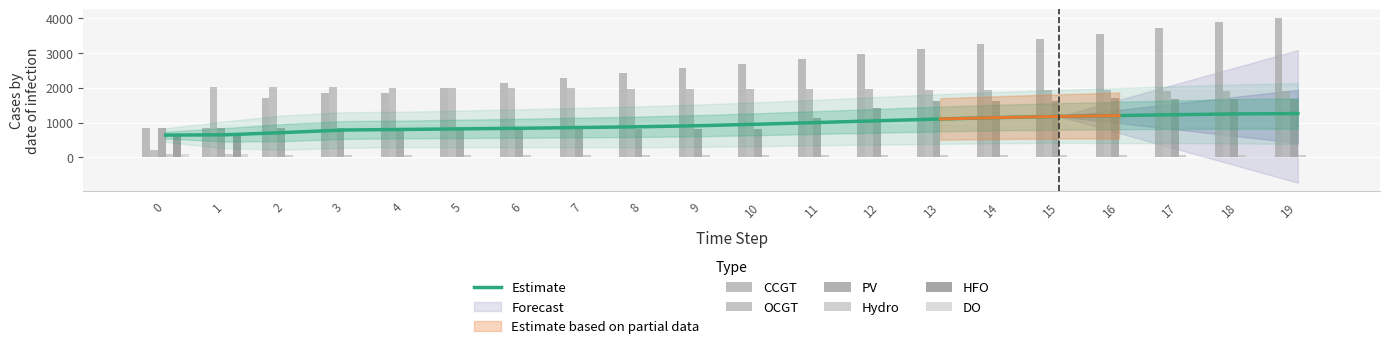

Which has a higher value, 12 or 18?

18